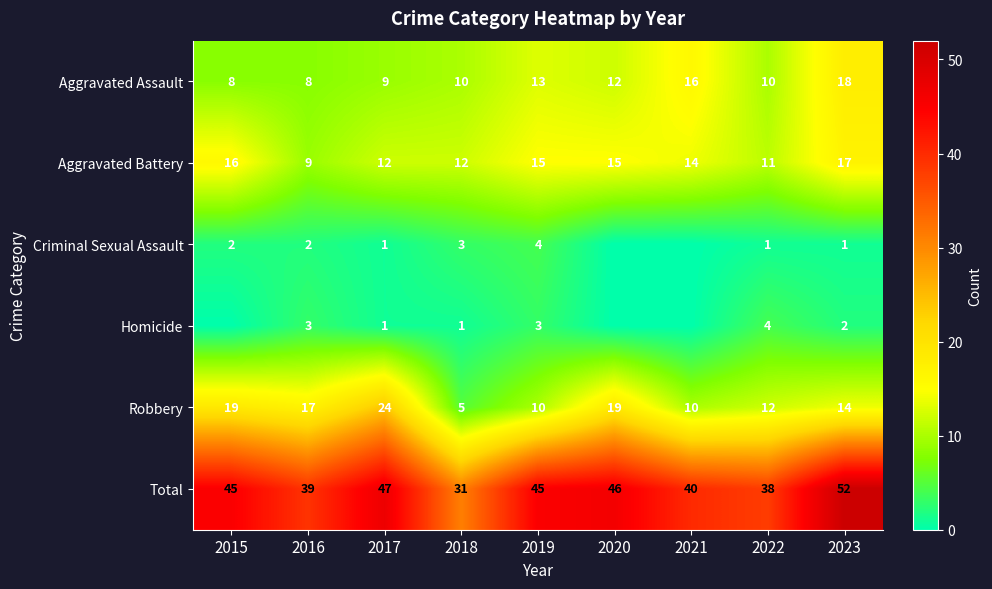

What value does the Total series have at 2016, to the nearest 10?

40